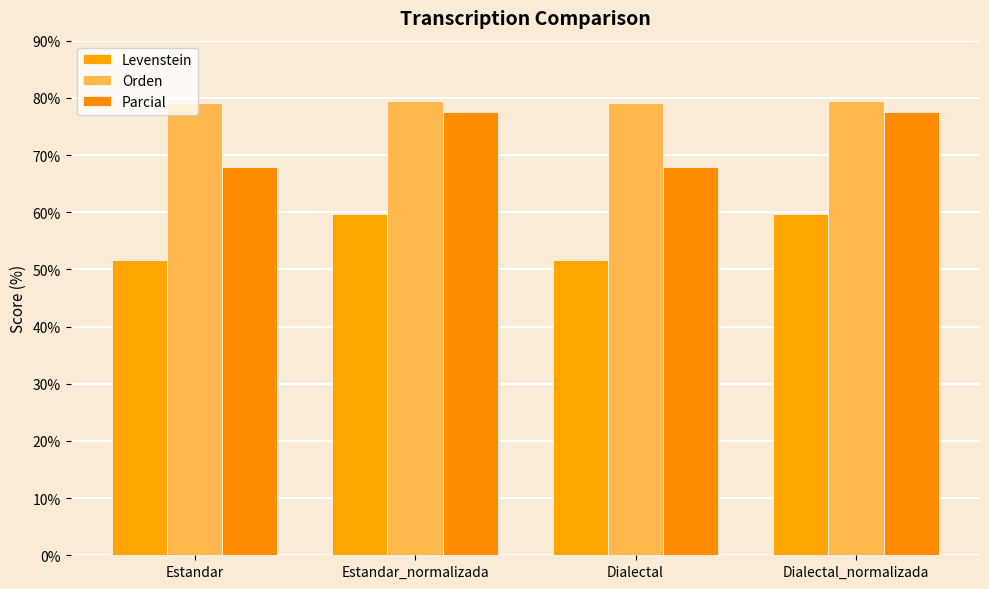

What is the difference between the Levenstein values at Dialectal_normalizada and Dialectal?

7.9